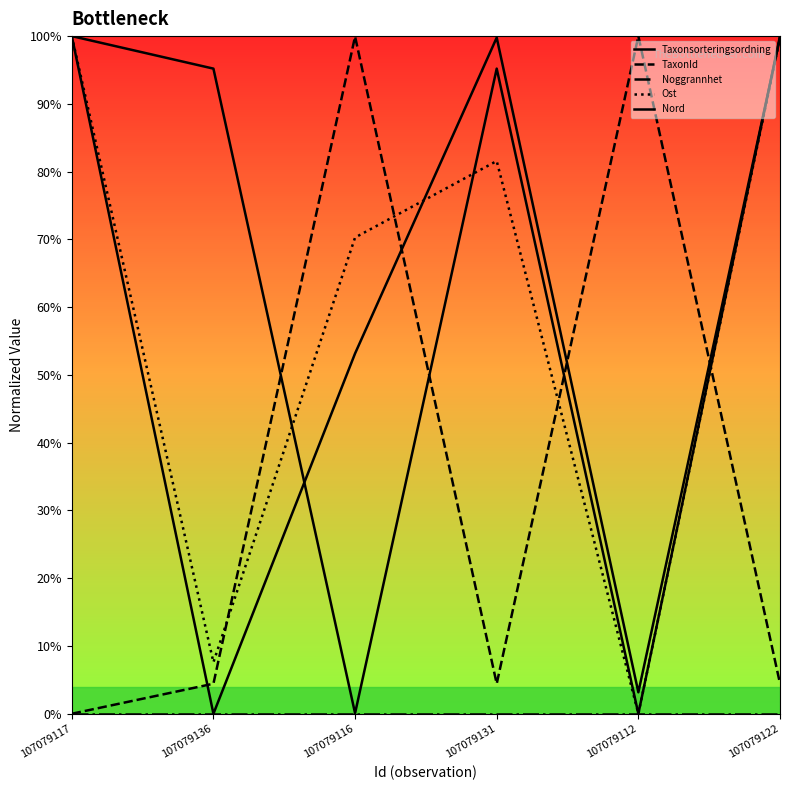

True or false: Nord and Taxonsorteringsordning intersect in this chart.

True